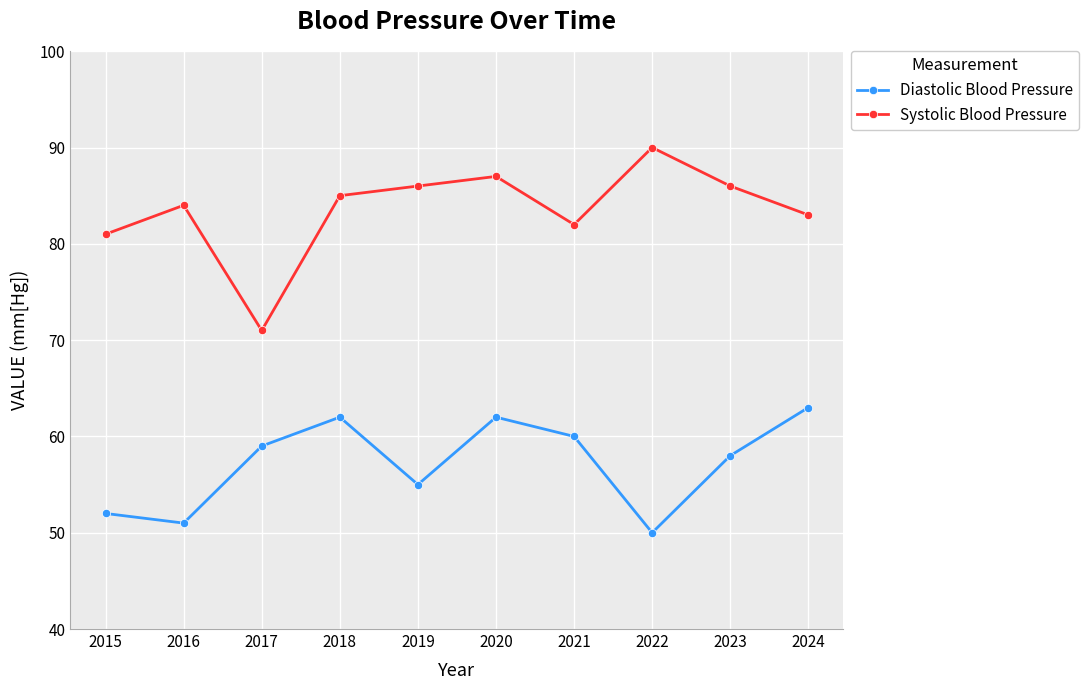

Is this an area chart (filled region under the line)?

No